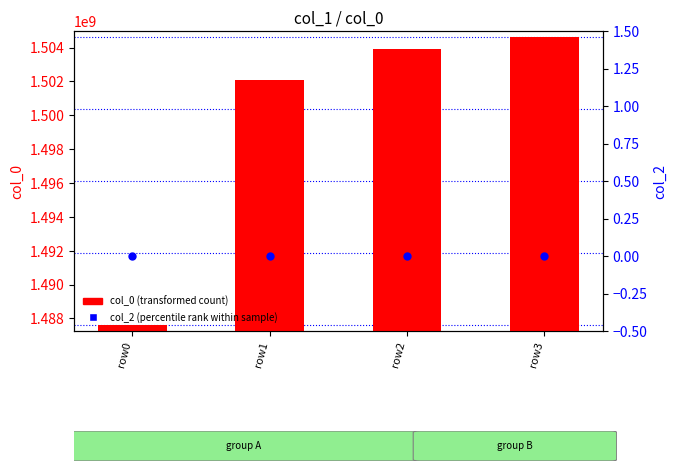

Which series has the largest total across all categories?

col_0 (transformed count)